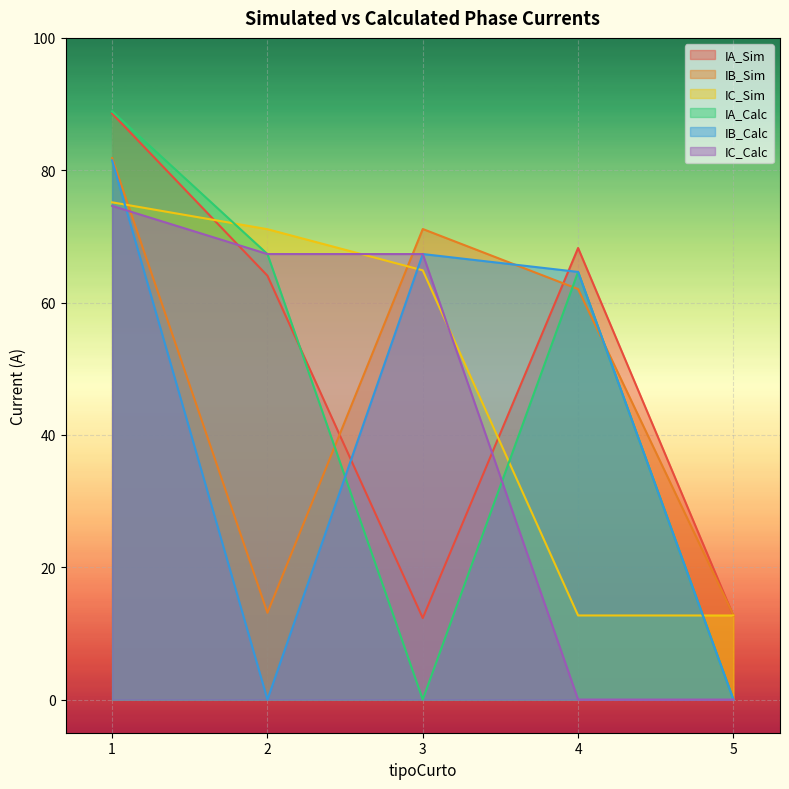

At which category is the sum across all series the highest?

1